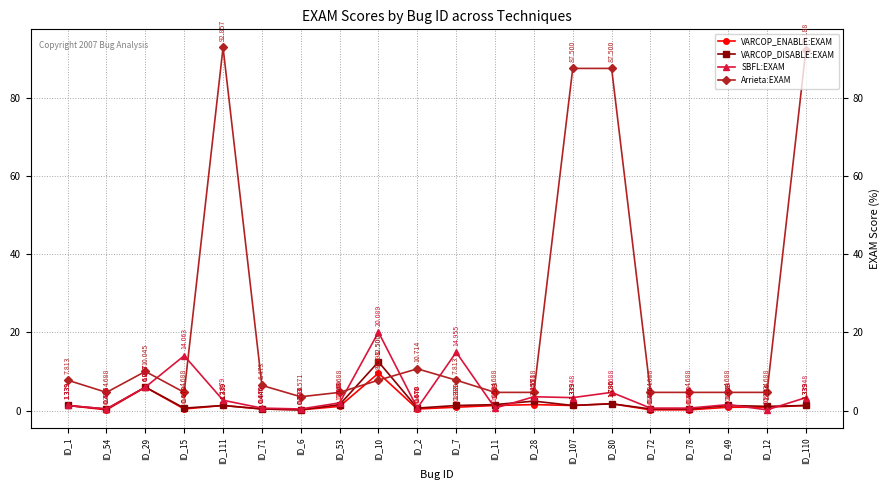

True or false: Arrieta:EXAM and VARCOP_DISABLE:EXAM cross at least once.

True